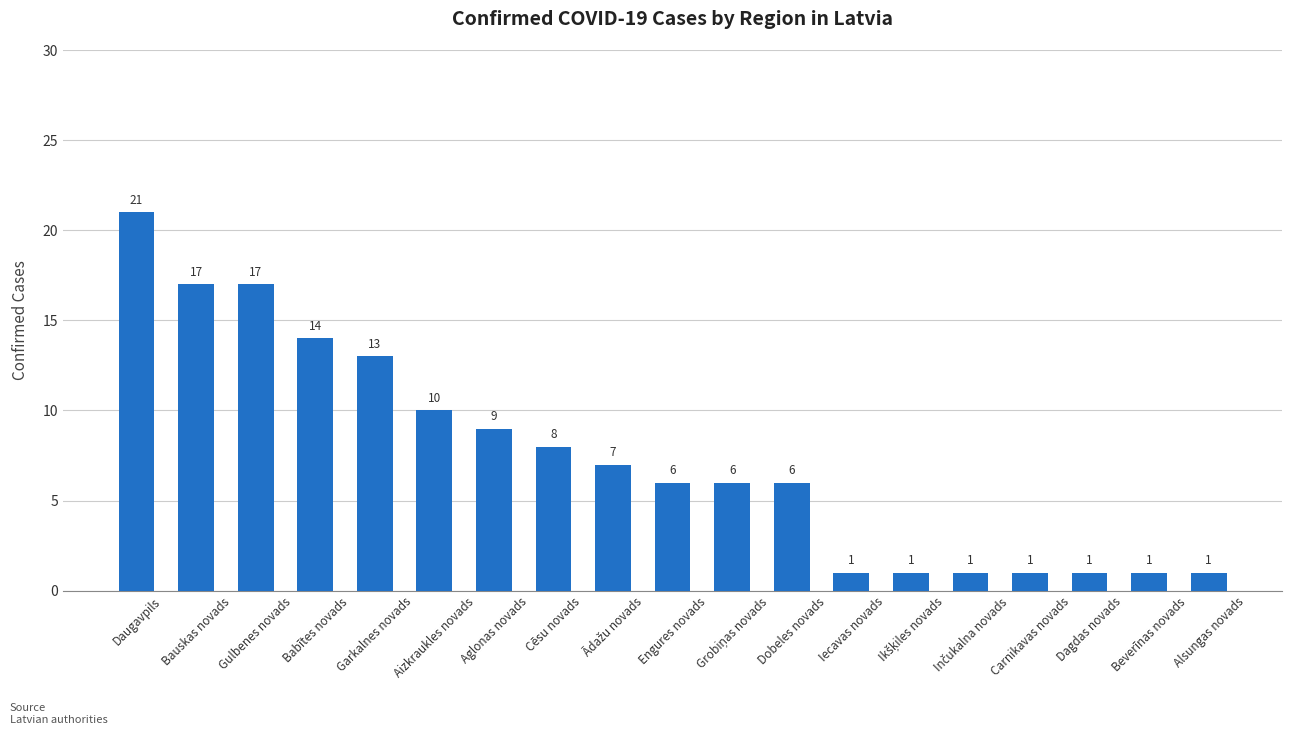

Are the bars horizontal?

No